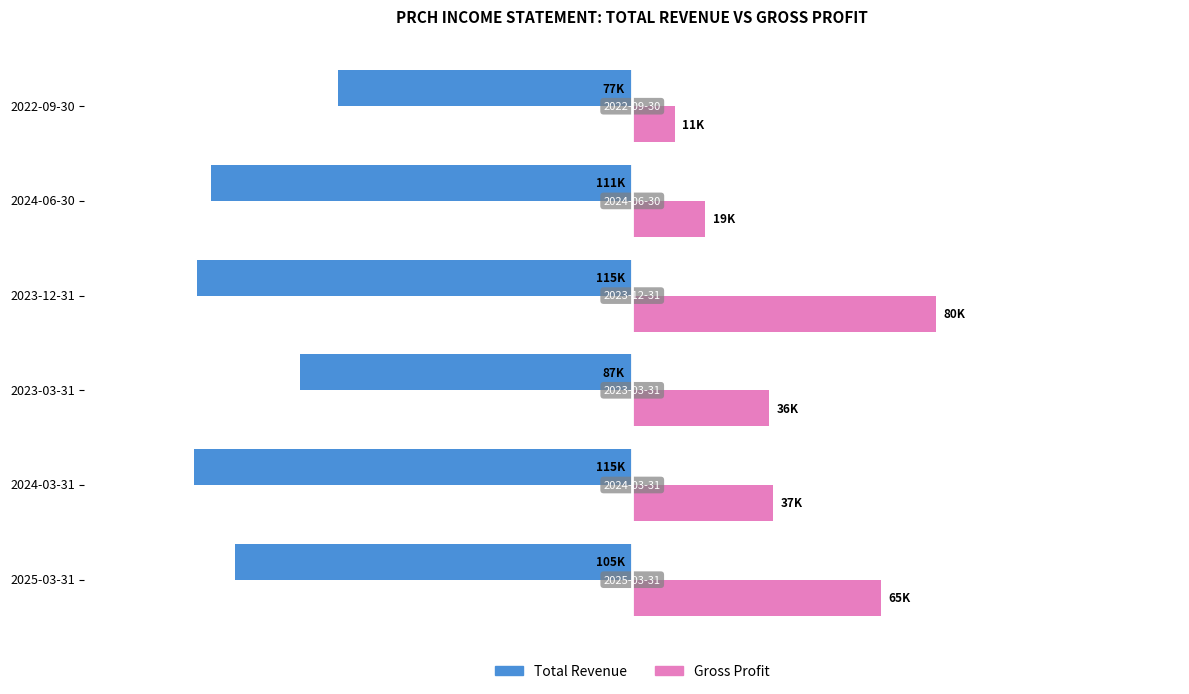

What is the difference between the maximum and minimum values in the Gross Profit series?

68700